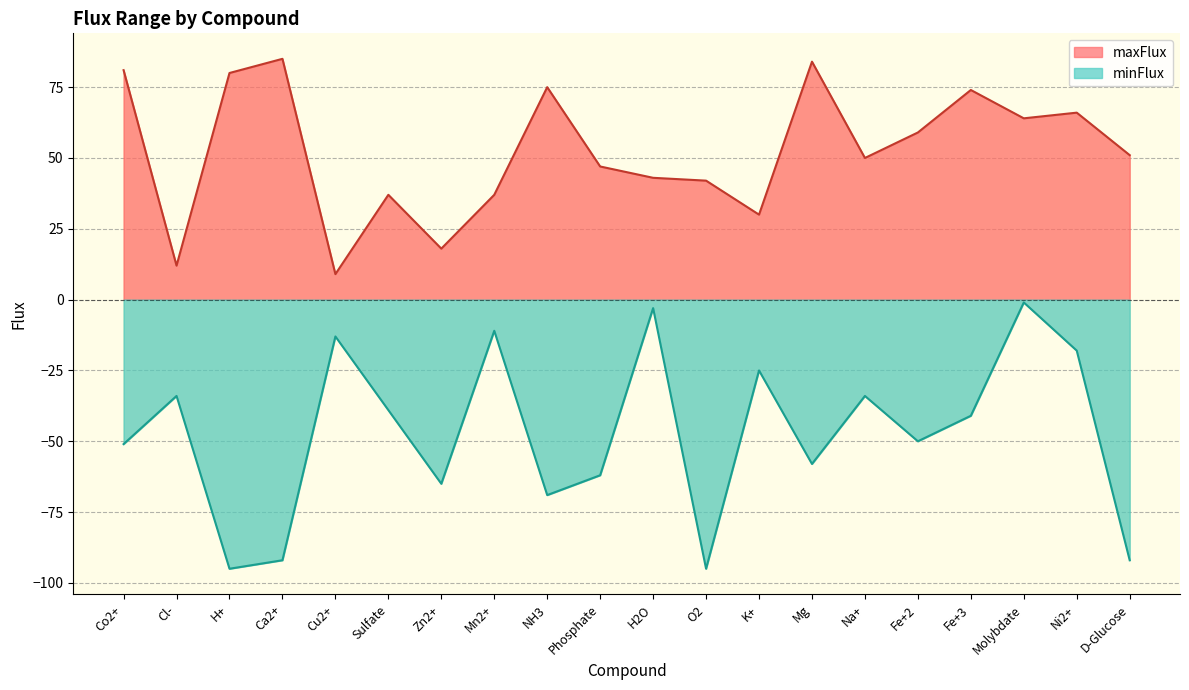

Reading right to left, transcribe all the data shown in this chart.

maxFlux: D-Glucose=51	Ni2+=66	Molybdate=64	Fe+3=74	Fe+2=59	Na+=50	Mg=84	K+=30	O2=42	H2O=43	Phosphate=47	NH3=75	Mn2+=37	Zn2+=18	Sulfate=37	Cu2+=9	Ca2+=85	H+=80	Cl-=12	Co2+=81
minFlux: D-Glucose=-92	Ni2+=-18	Molybdate=-1	Fe+3=-41	Fe+2=-50	Na+=-34	Mg=-58	K+=-25	O2=-95	H2O=-3	Phosphate=-62	NH3=-69	Mn2+=-11	Zn2+=-65	Sulfate=-39	Cu2+=-13	Ca2+=-92	H+=-95	Cl-=-34	Co2+=-51